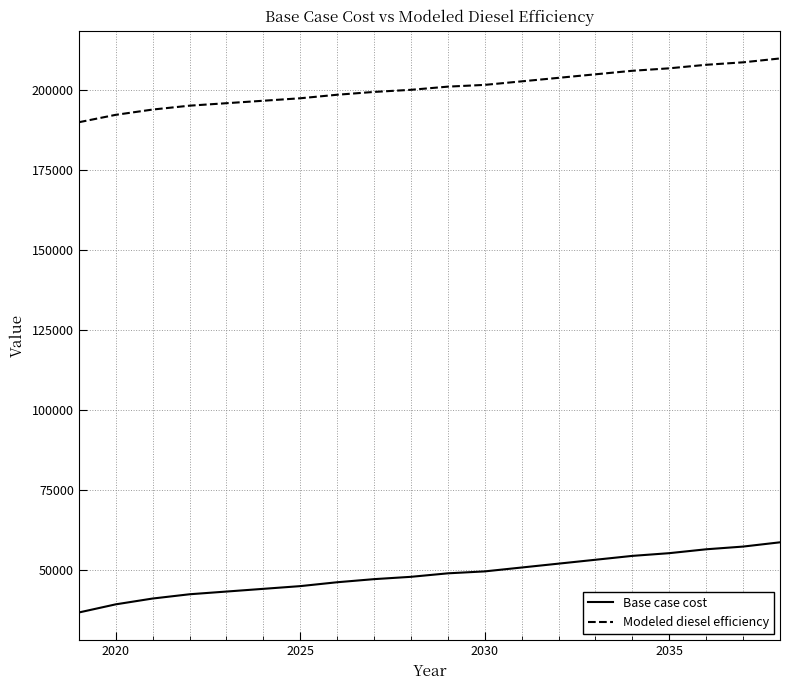

True or false: Base case cost and Modeled diesel efficiency intersect in this chart.

False